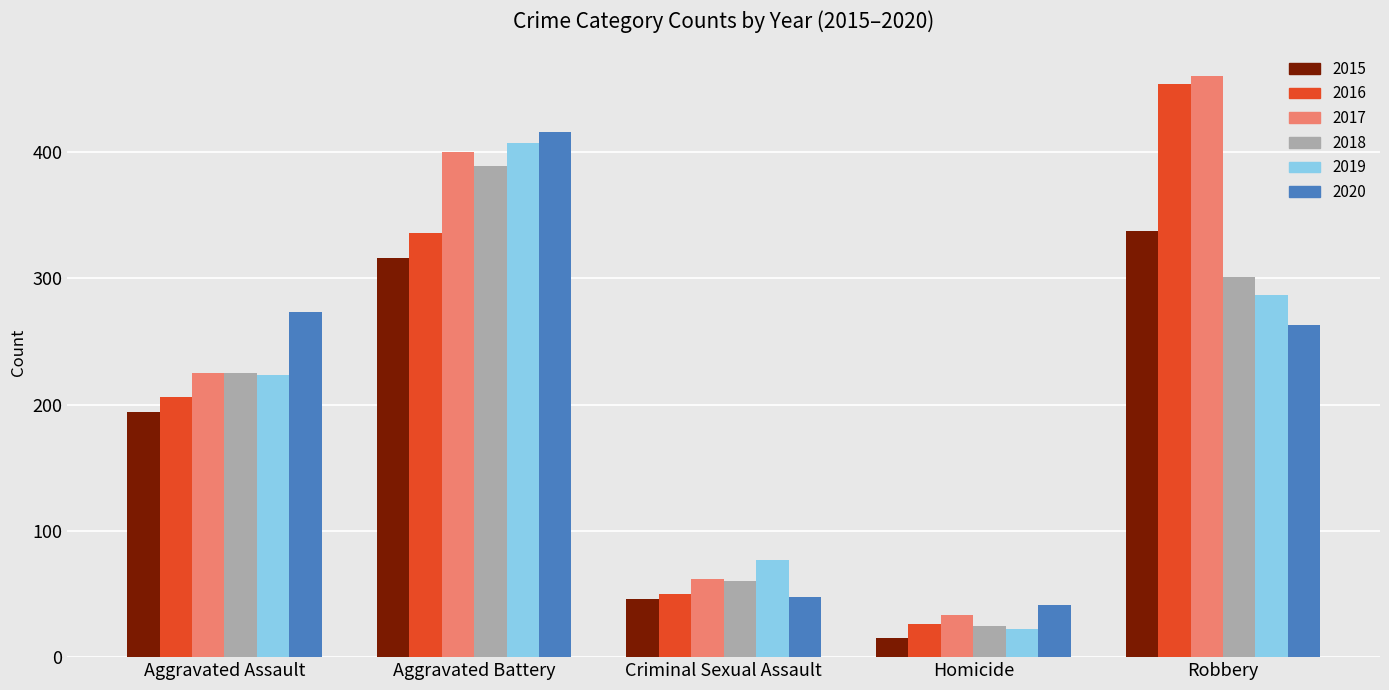

Reading right to left, transcribe all the data shown in this chart.

2015: 337	15	46	316	194
2016: 454	26	50	336	206
2017: 460	33	62	400	225
2018: 301	25	60	389	225
2019: 287	22	77	407	223
2020: 263	41	48	416	273